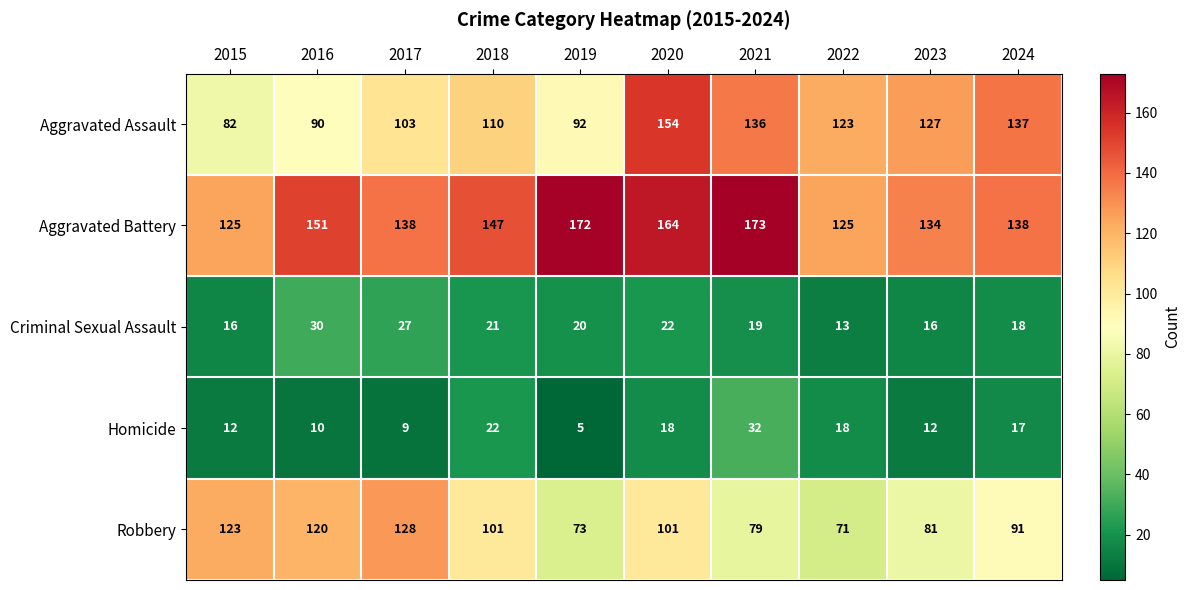

What is the difference between the second highest and second lowest values in the Criminal Sexual Assault series?

11